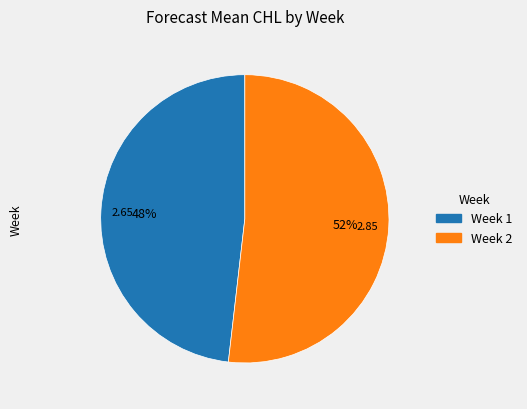

Is the sum of Week 1 and Week 2 greater than half?

Yes